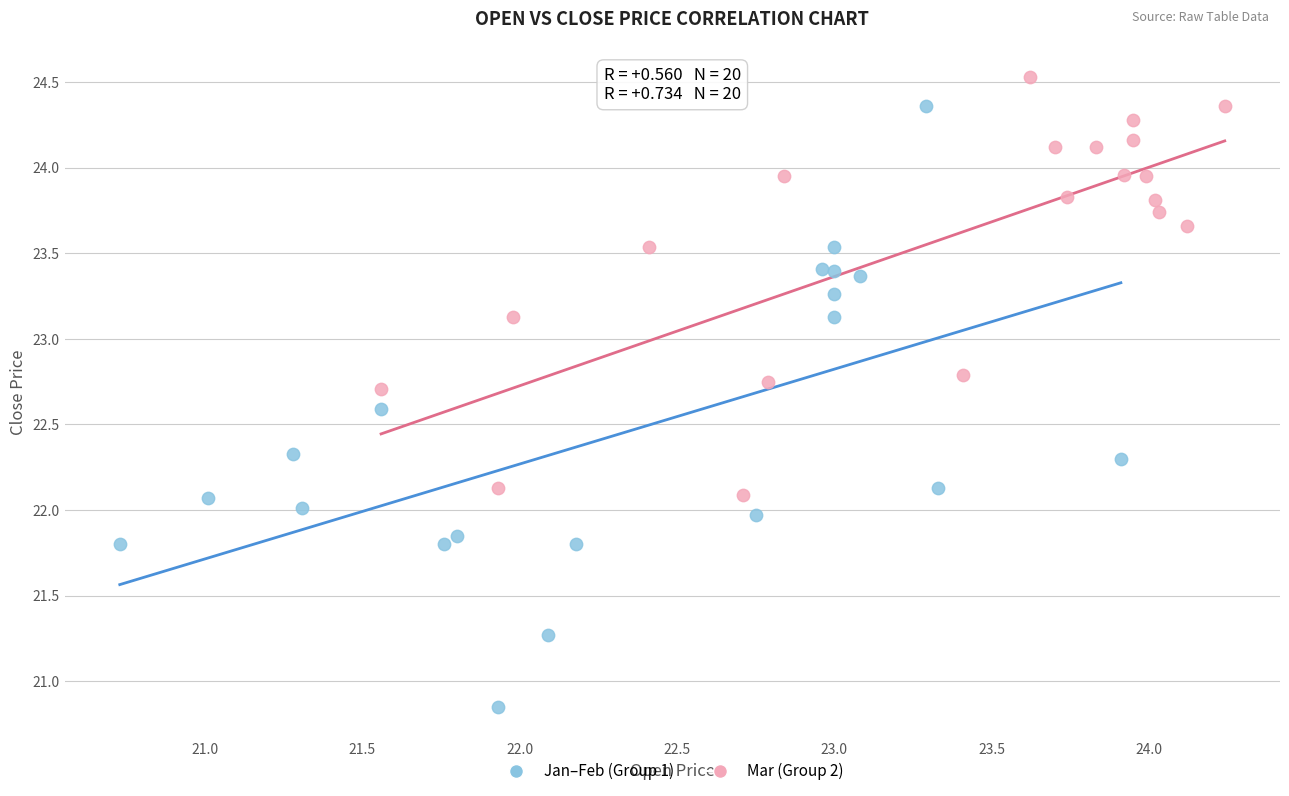

Which series reaches the minimum Y coordinate?

Jan–Feb (Group 1)